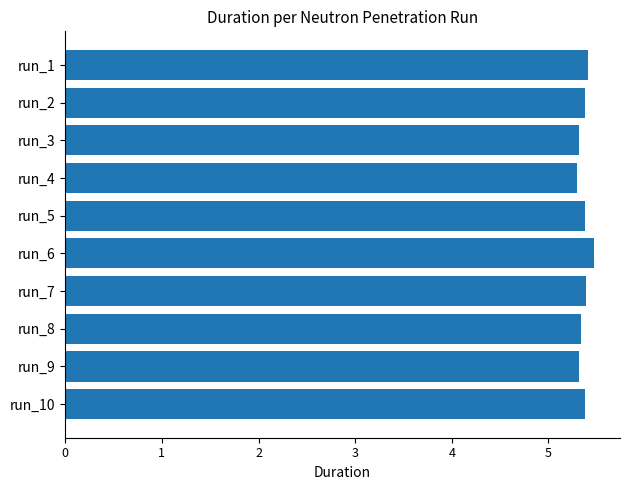

What is the approximate value at run_10?

5.4